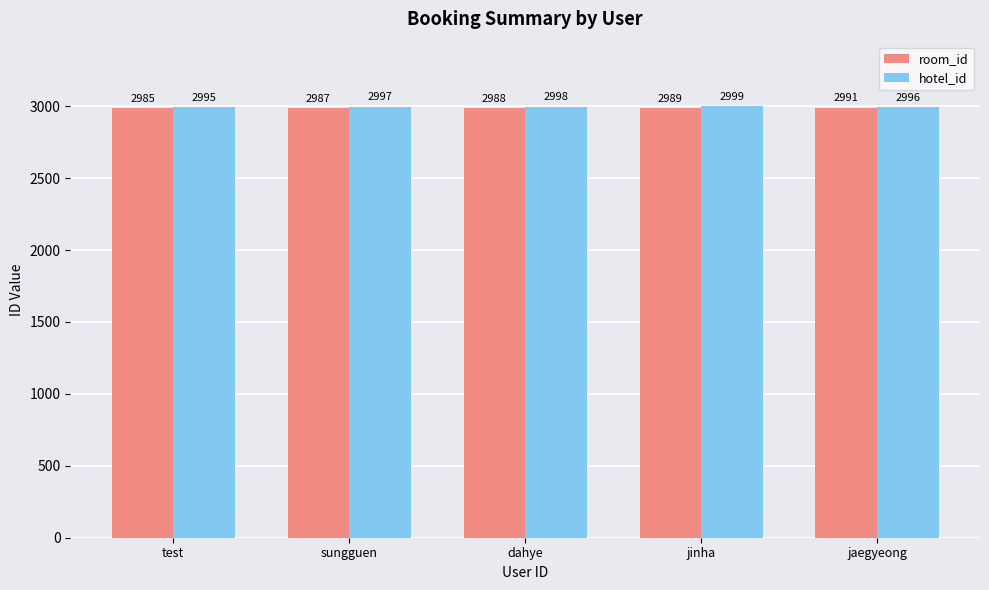

What is the value of the room_id bar at the 4th from the left?

2989